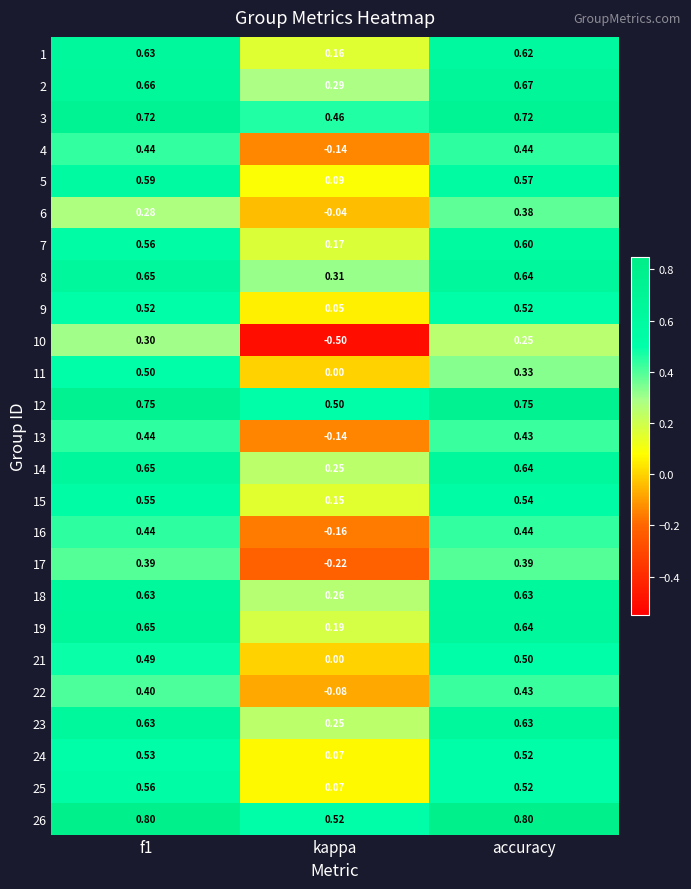

Which category has the highest value in the 6 series?

accuracy